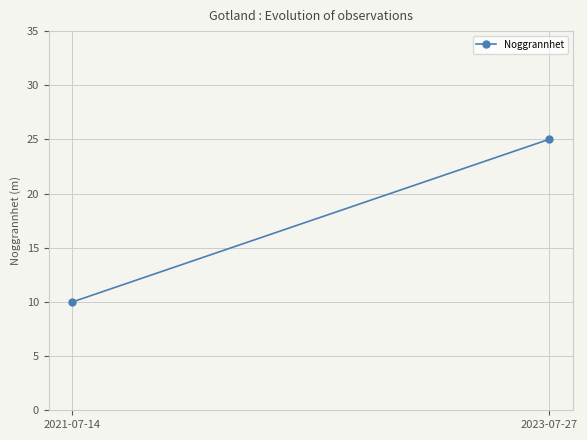

Rank the categories by value from lowest to highest.

2021-07-14, 2023-07-27